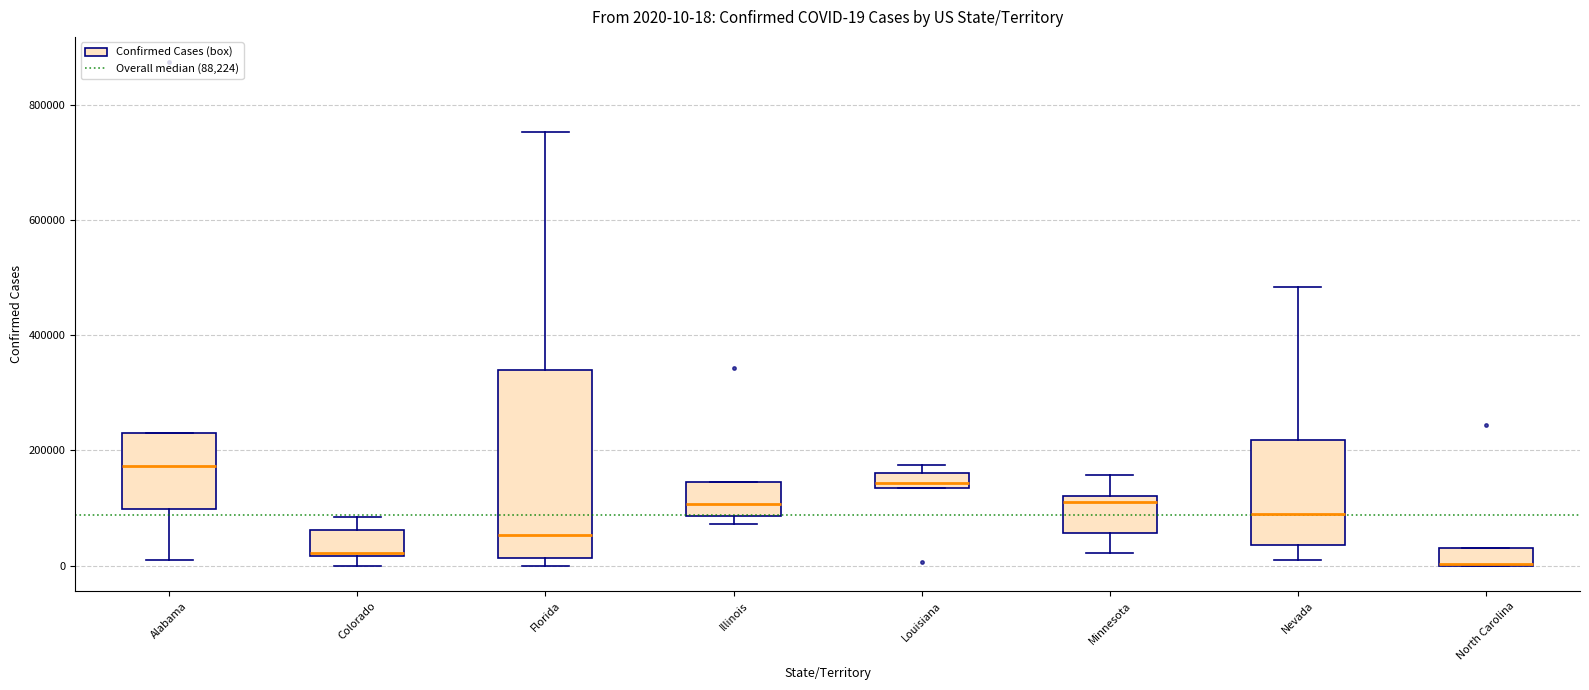

Comparing the boxes themselves (not the whiskers), which one is the tallest?

Florida